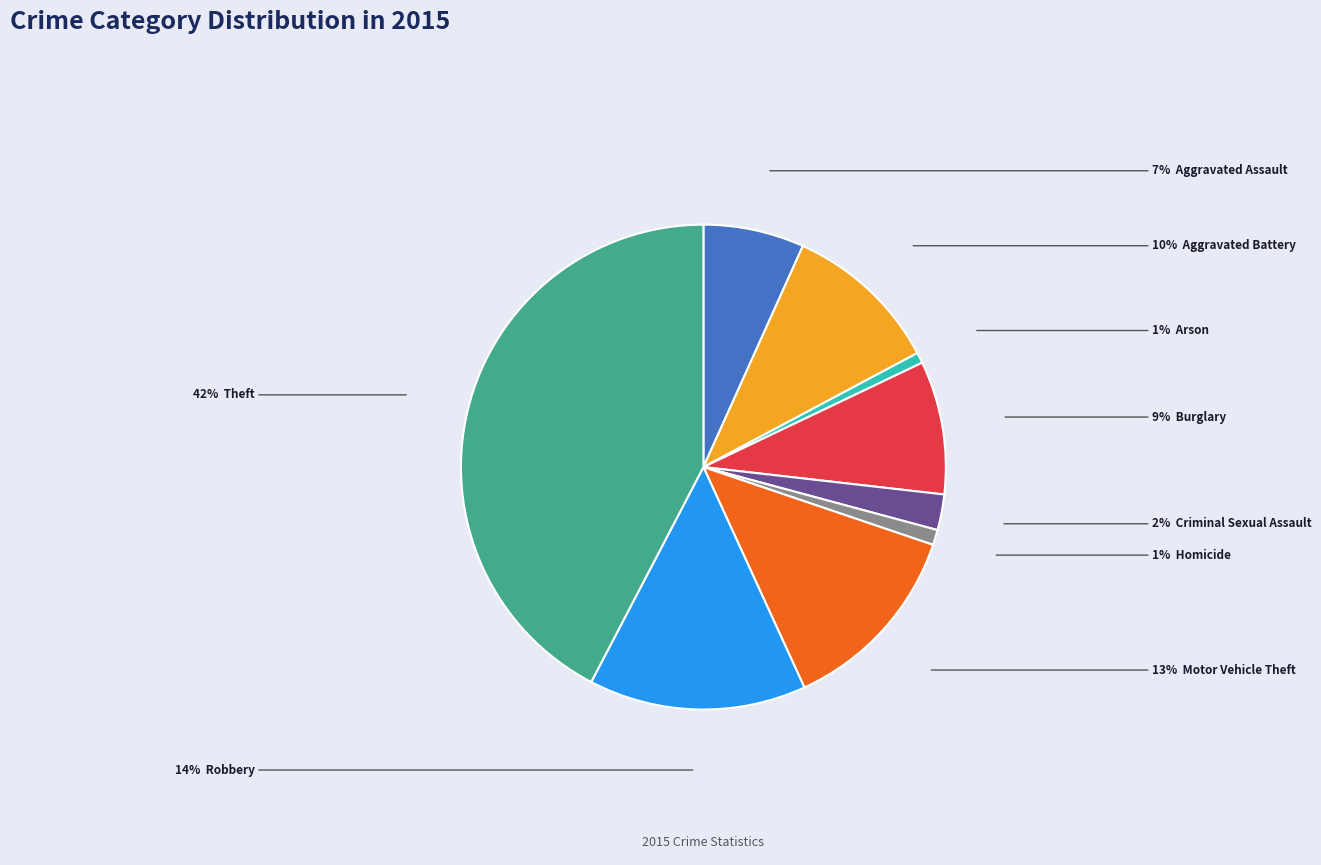

Is there a majority slice in this chart?

No